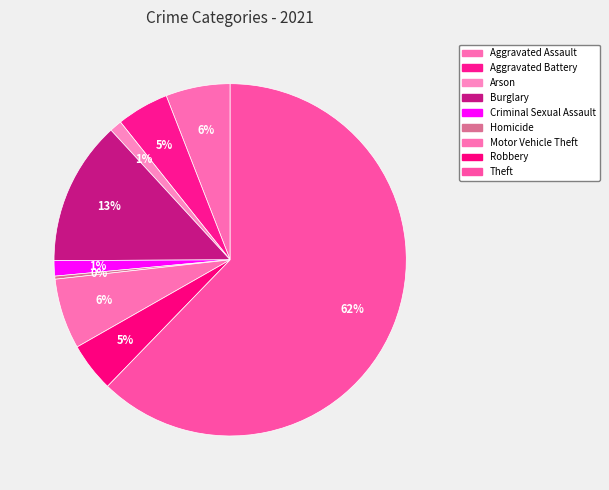

How many slices are in this pie chart?

9